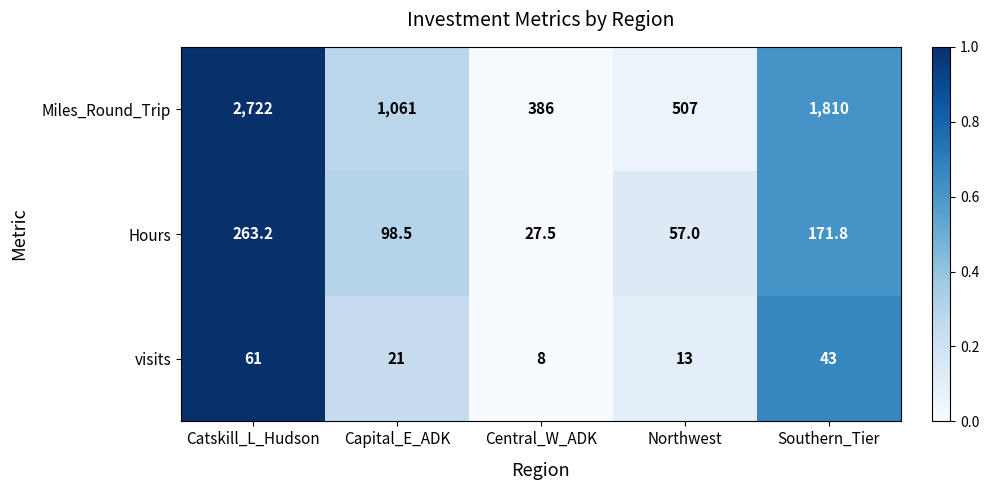

At how many categories does at least one series exceed 307?

5